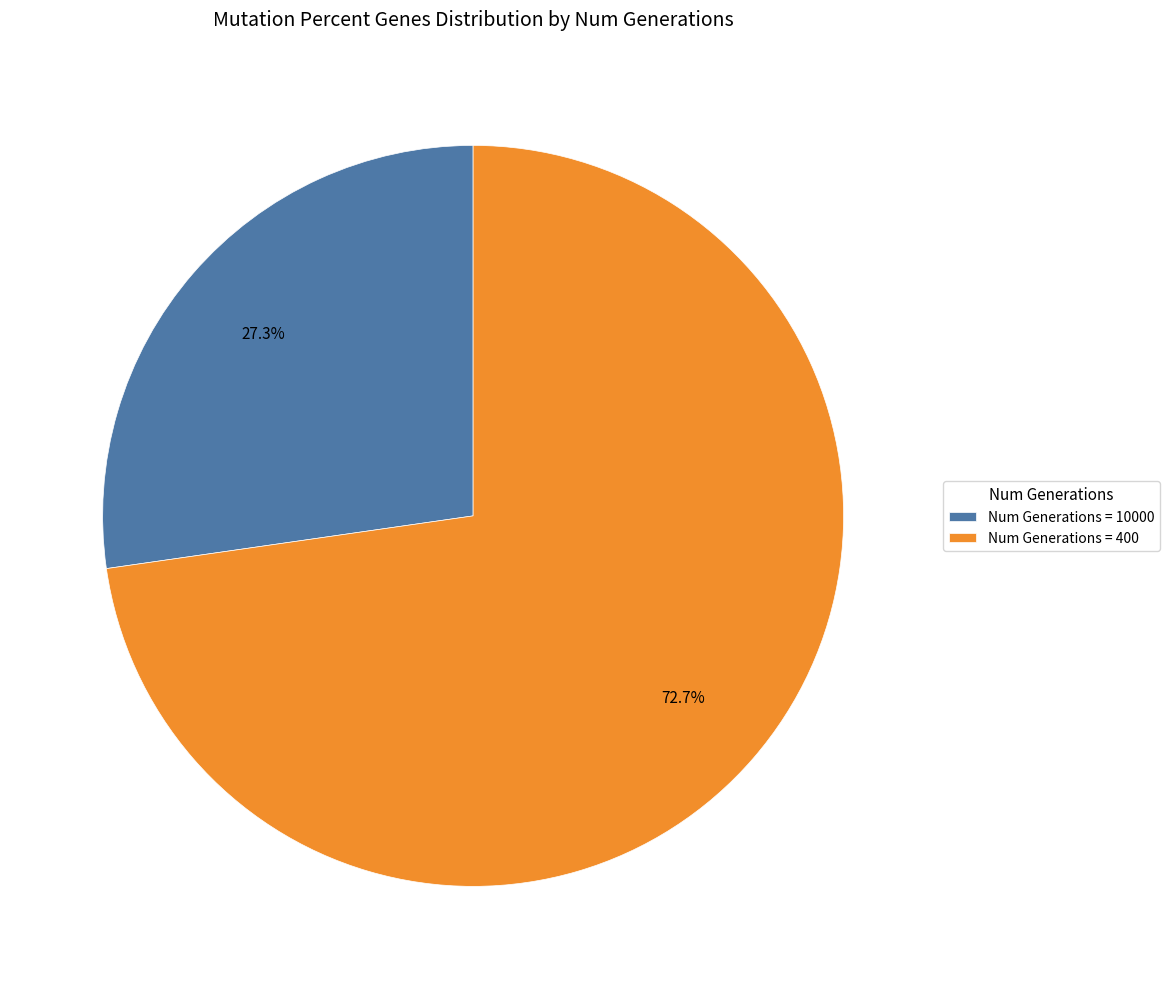

Which slice is the smallest?

Num Generations = 10000